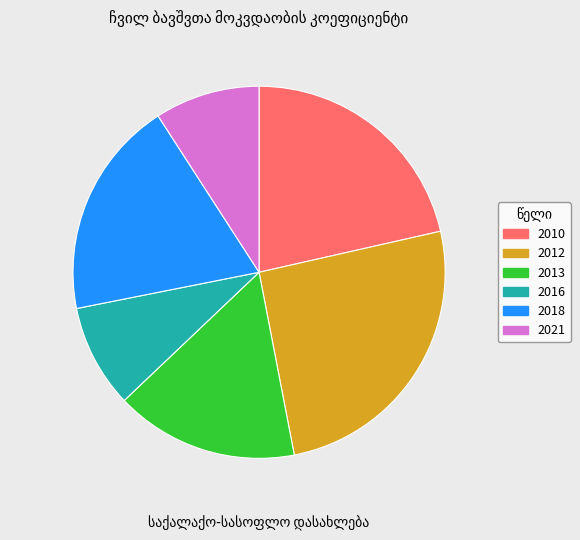

Is the sum of 2010 and 2013 greater than half?

No